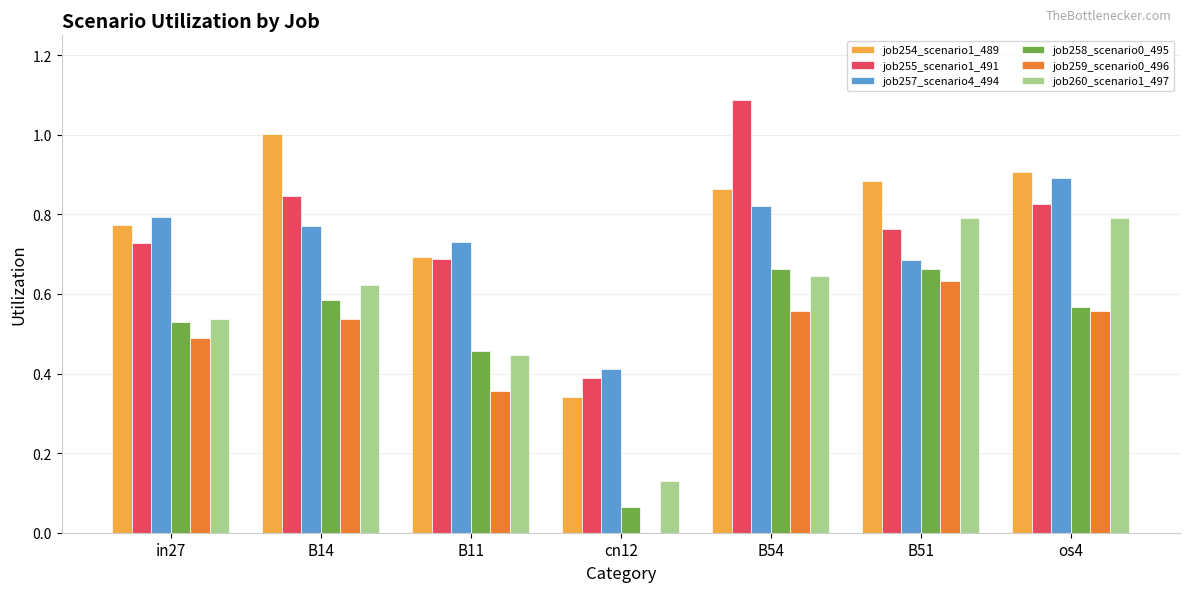

Does the chart contain stacked bars?

No